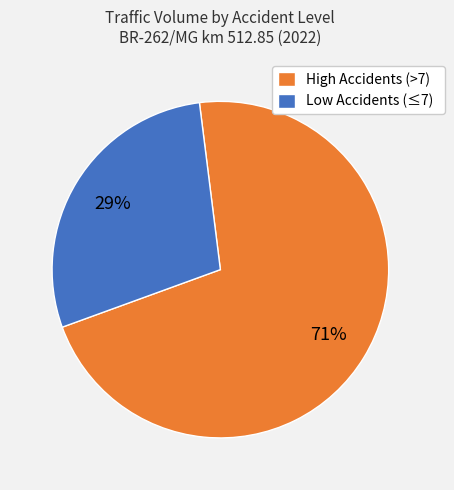

How many segments does this pie chart have?

2